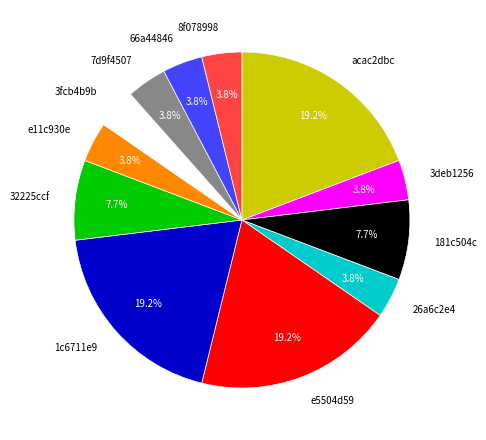

To the nearest percent, what is the difference between the 32225ccf and acac2dbc slice percentages?

12%